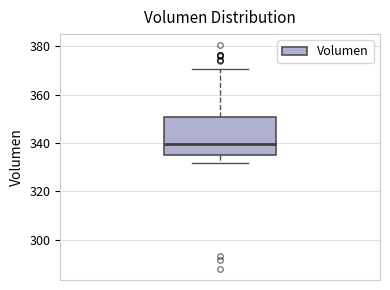

Transcribe this box plot: give where the median line is, the range the box spans, and where the two whiskers end, as read against the y-axis. The values are not printed on the chart, so give them approximately, as read against the axis.

median 340, box 336 to 350, whiskers 332 to 370